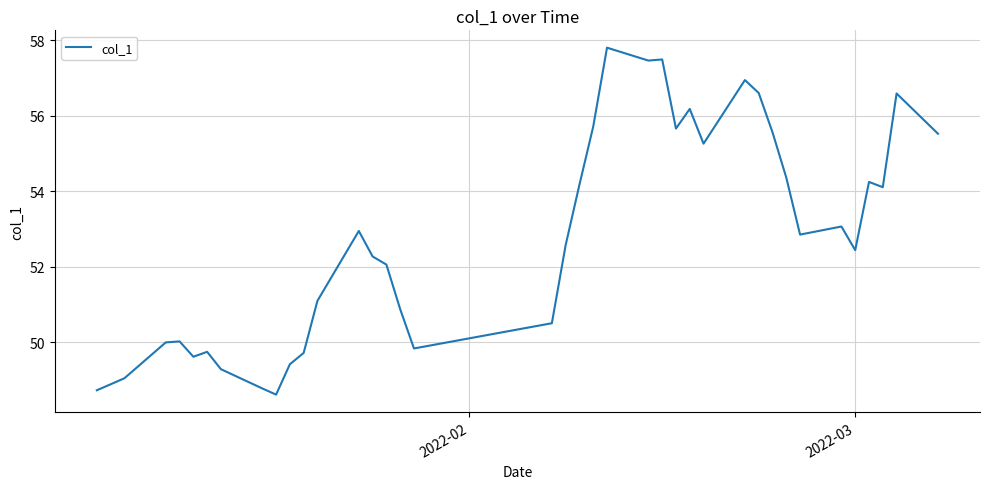

What is the smallest value displayed?

48.6